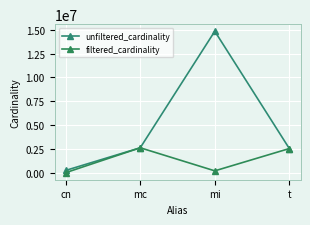

Does the chart have visible grid lines?

Yes